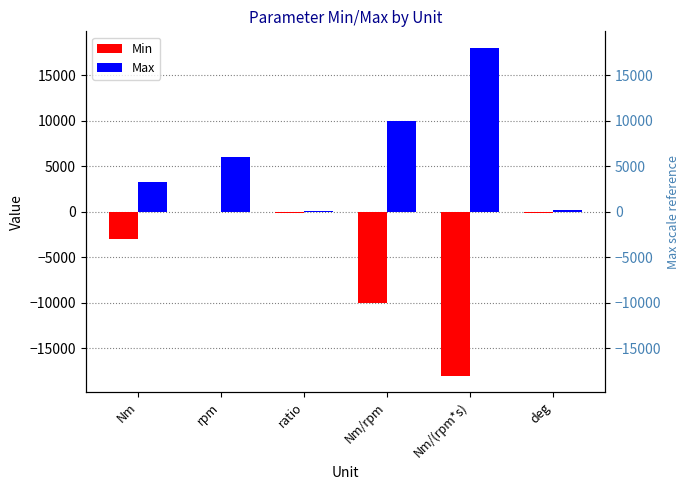

What is the value of the Min bar at the 1st from the left?

-3000.0